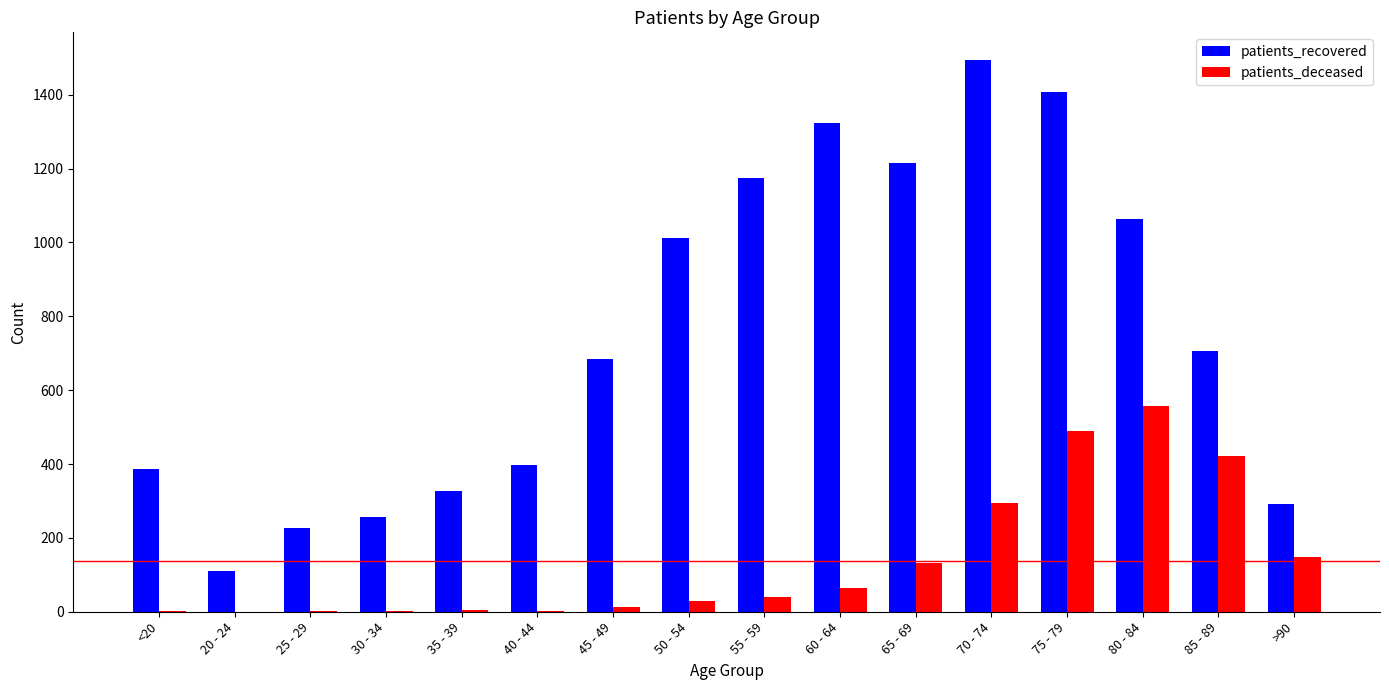

What is the highest value of the patients_recovered series?

1494